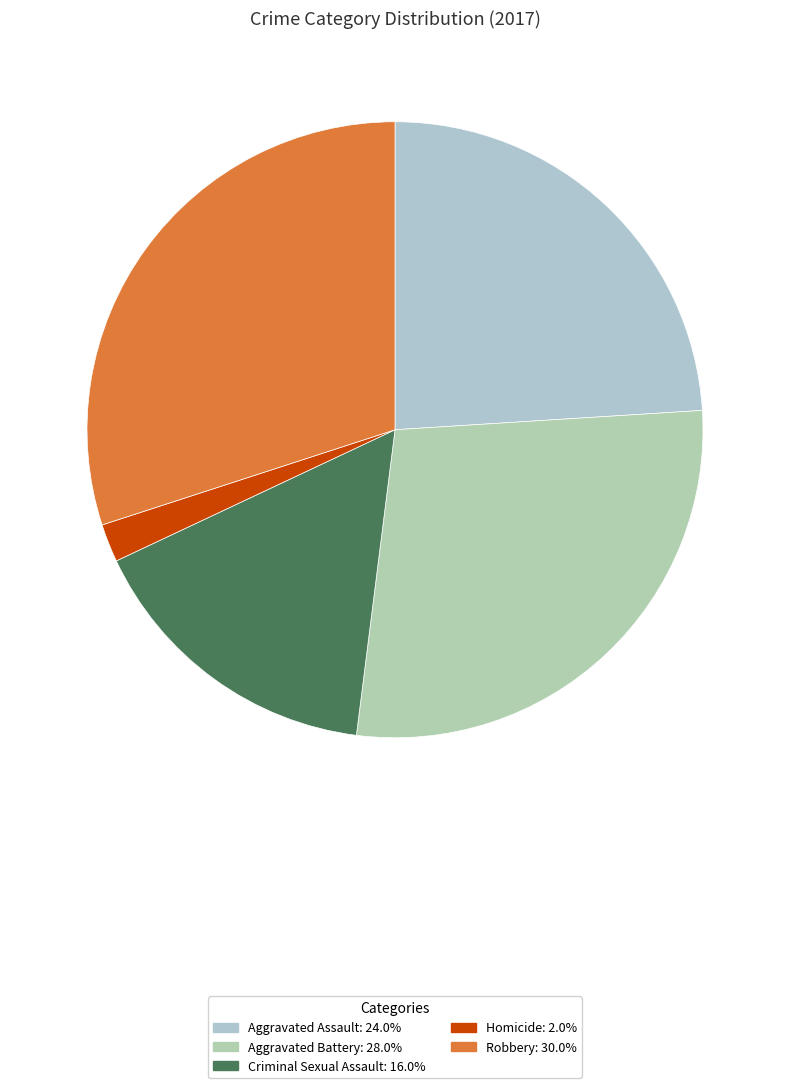

Rank the categories by value from lowest to highest.

Homicide, Criminal Sexual Assault, Aggravated Assault, Aggravated Battery, Robbery